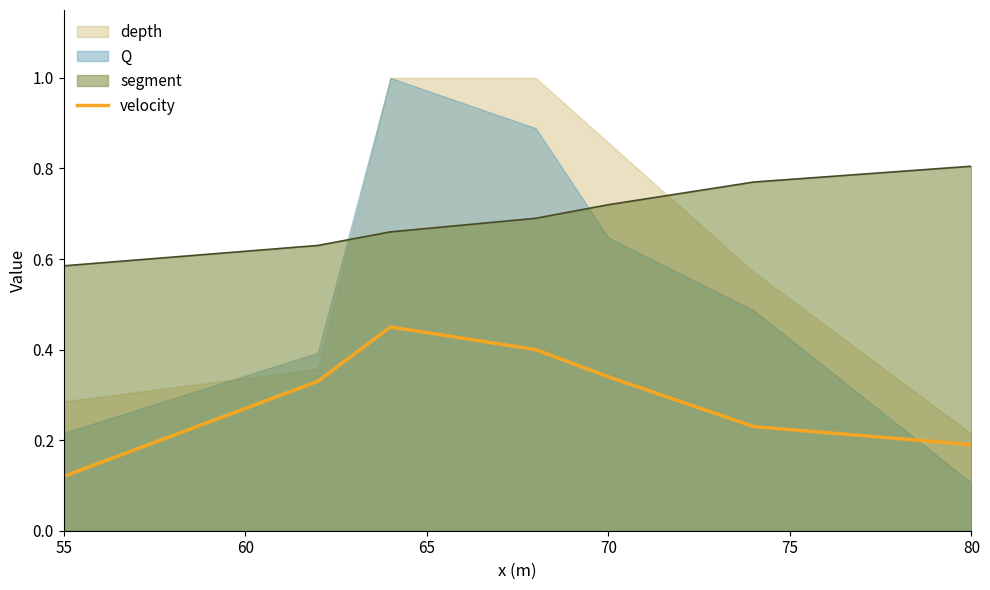

True or false: segment and velocity cross at least once.

False